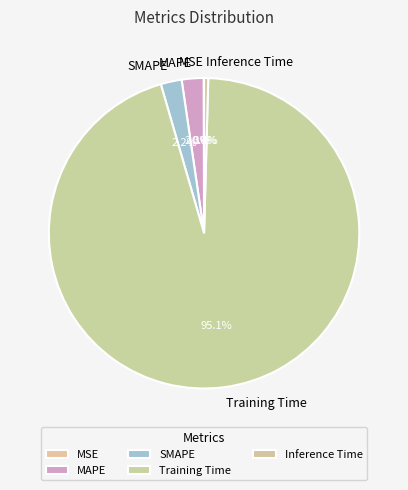

What portion of the pie excludes SMAPE?

97.8%